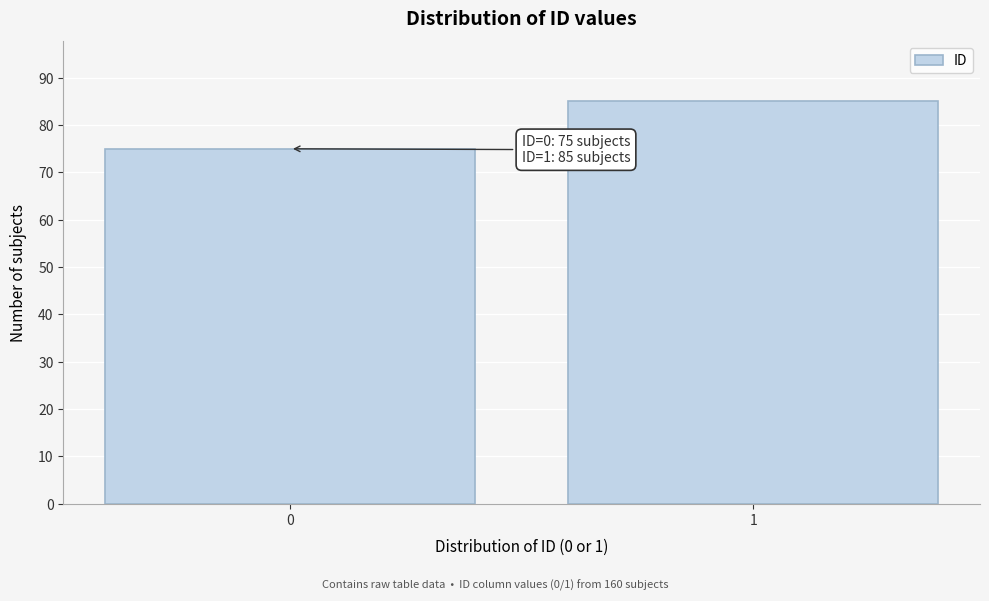

Reading left to right, extract all data points from this chart.

75	85